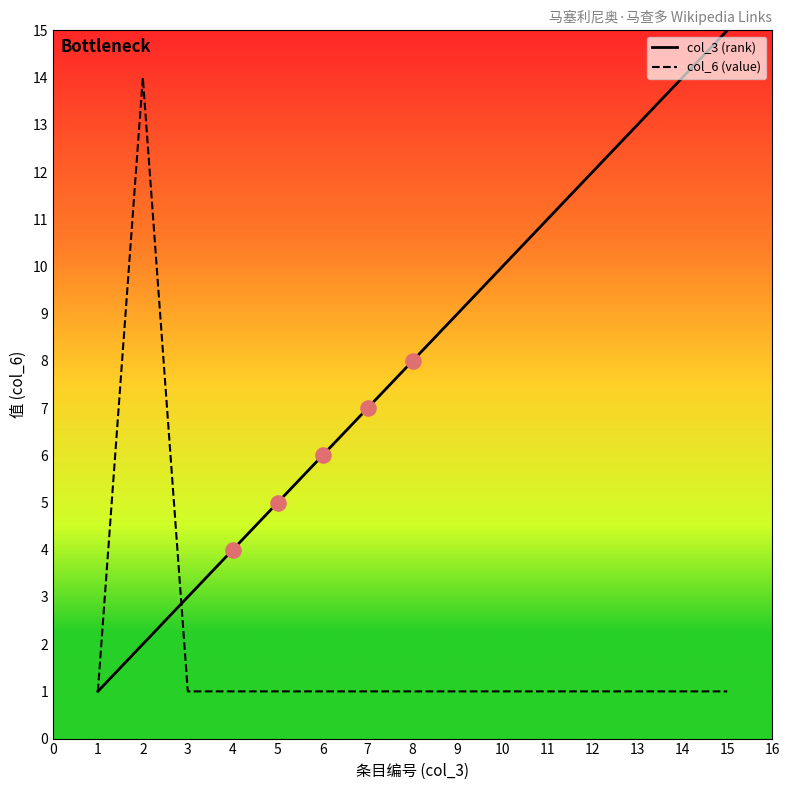

What is the total value across all series at 4?

5